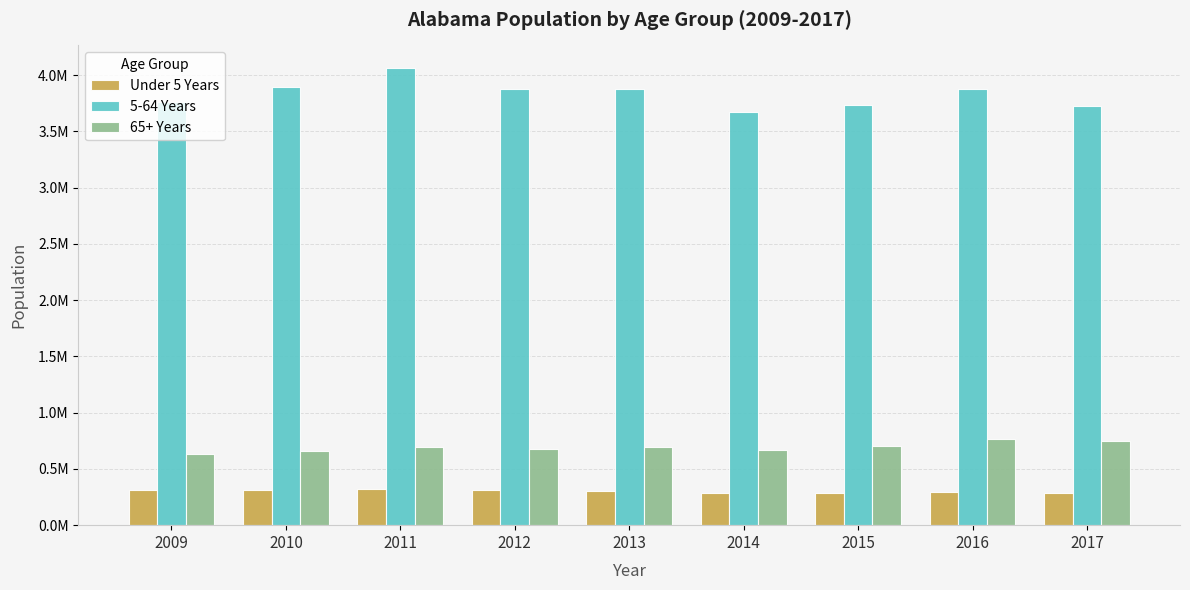

What is the minimum value for 65+ Years?

636565.9